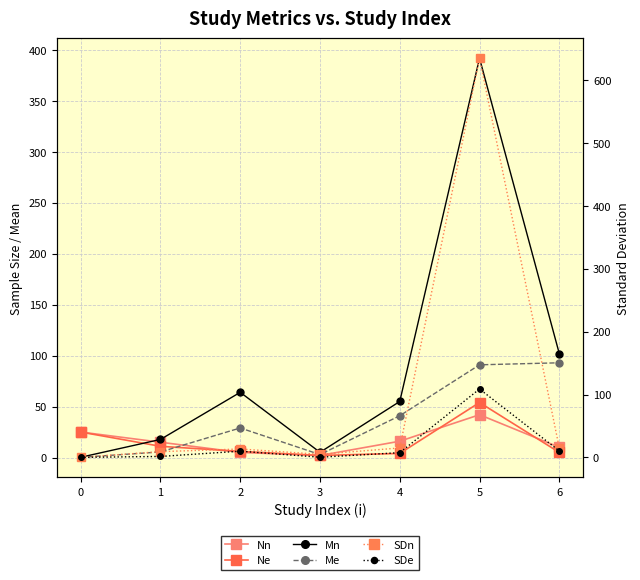

Which series changed the most between 3 and 4?

Mn